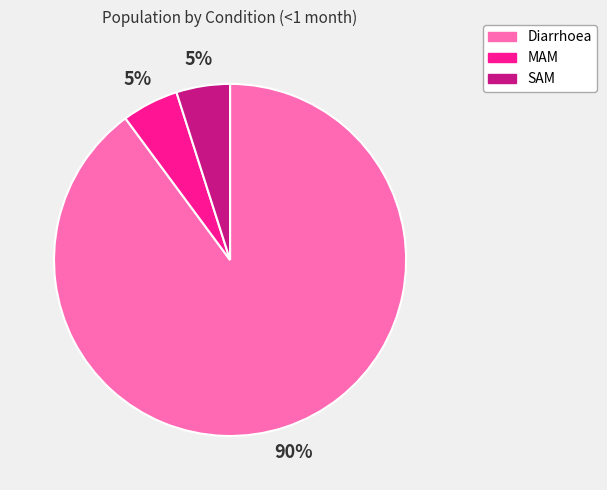

Between Diarrhoea and SAM, which is larger?

Diarrhoea